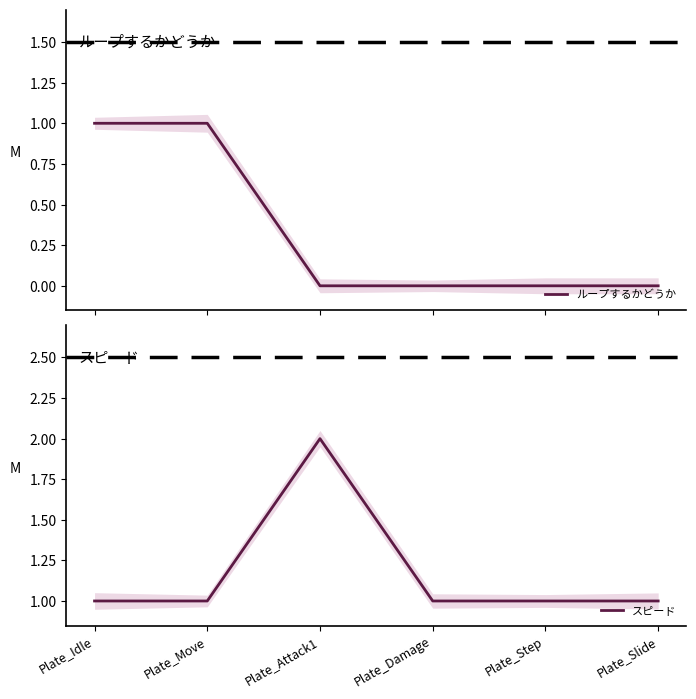

The value of スピード at Plate_Damage is 1. True or false?

True